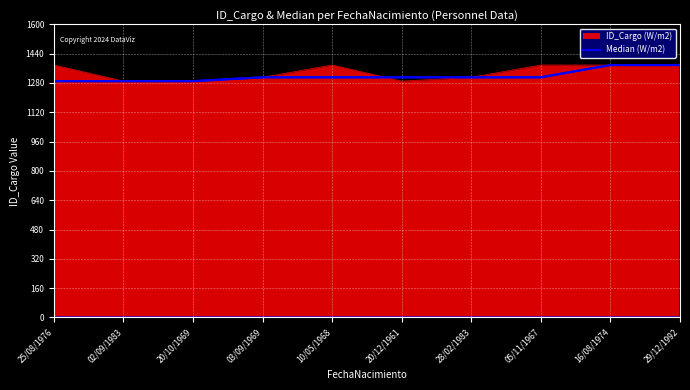

What is the average value?

1318